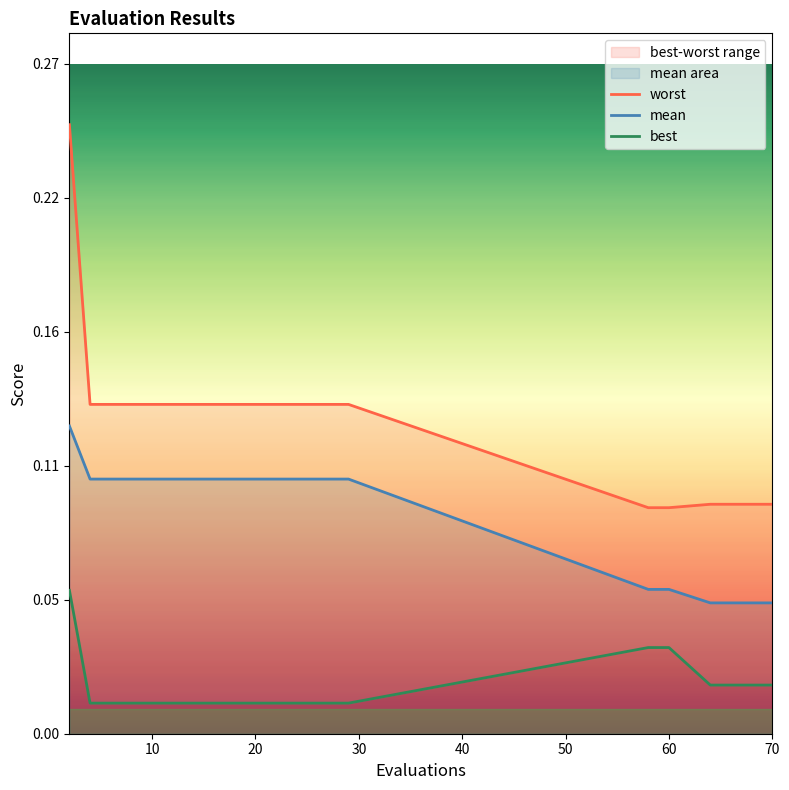

Rank the series by their average value, from lowest to highest.

best, mean, worst